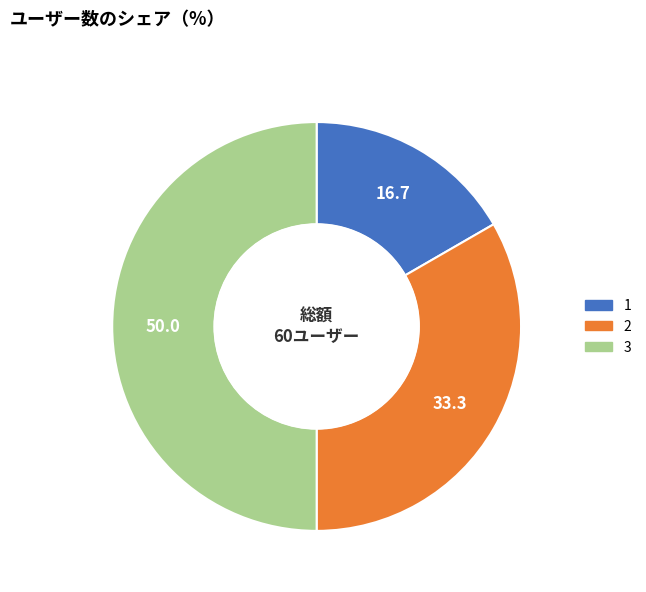

Is the sum of 3 and 1 greater than half?

Yes